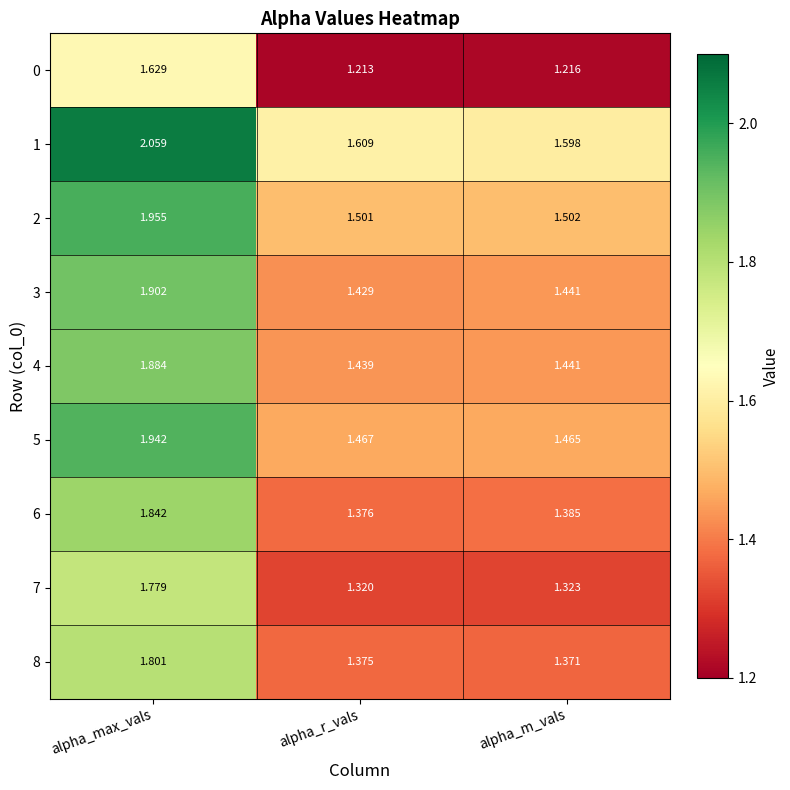

Is the value of 8 at alpha_r_vals greater than the value of 3 at alpha_r_vals?

No